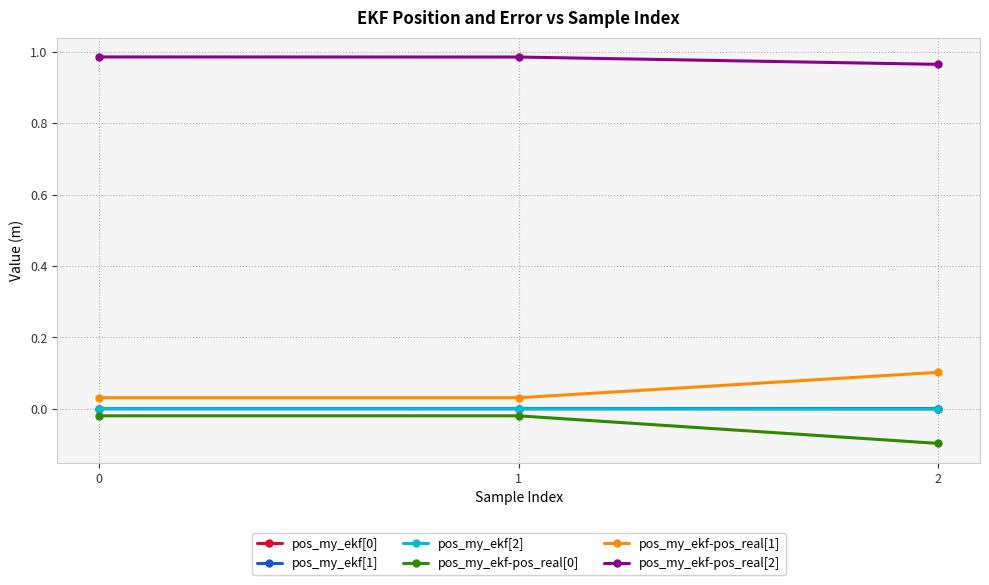

The value of pos_my_ekf[0] at 0 is -0.0. True or false?

True